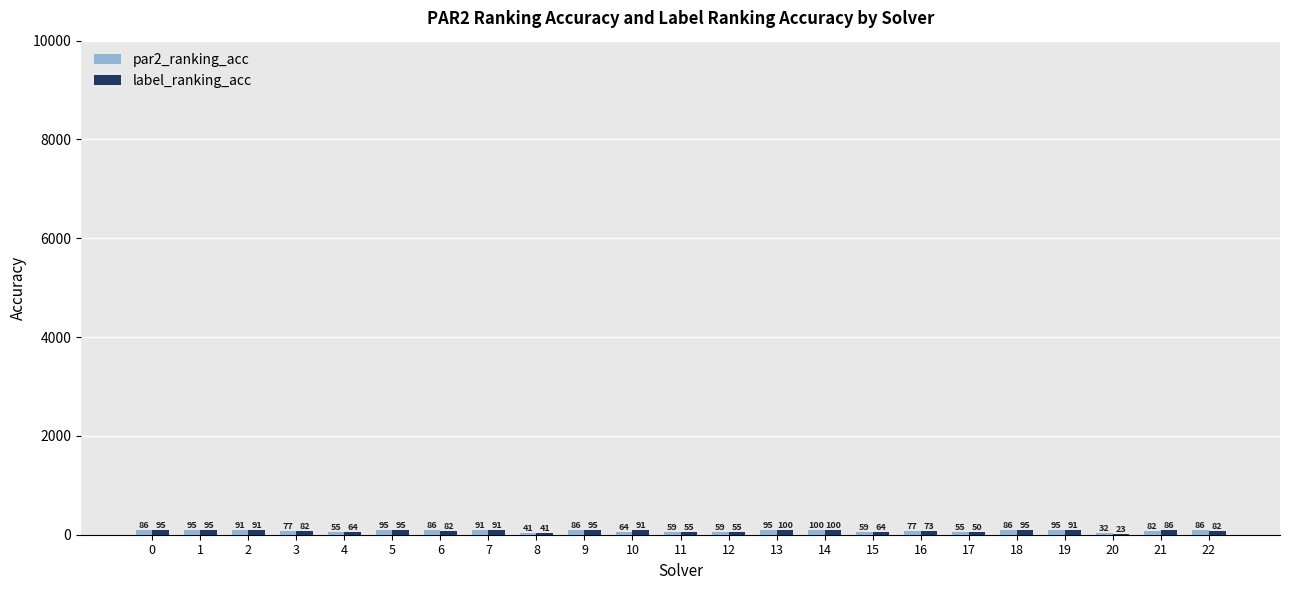

The par2_ranking_acc series shows 0.9 at 22. True or false?

True